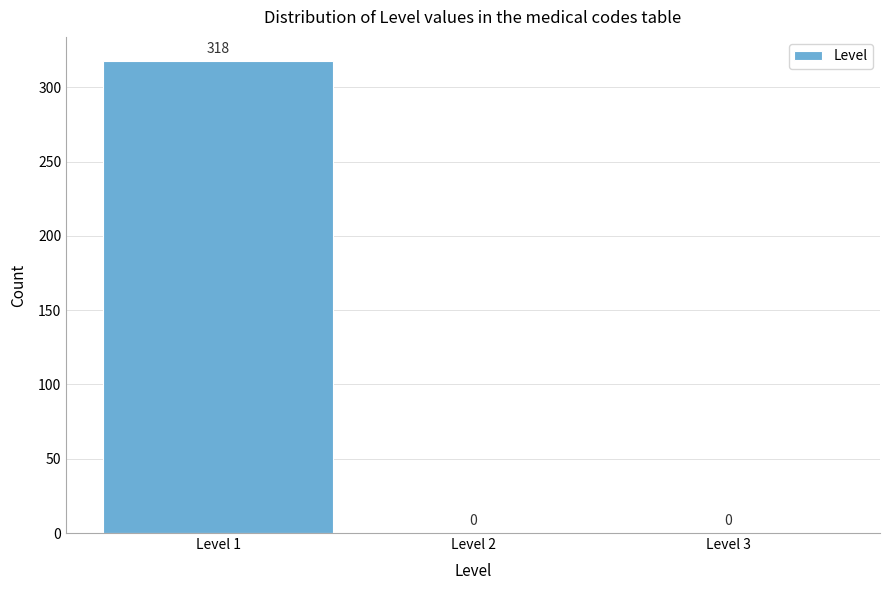

Reading left to right, list every bar in this chart as the range it spans on the x-axis followed by its height.

0.5 to 1.5: 318
1.5 to 2.5: 0
2.5 to 3.5: 0